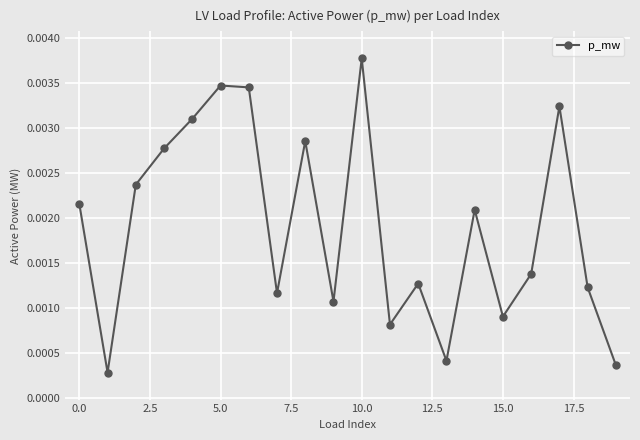

Count the number of data series in this chart.

1